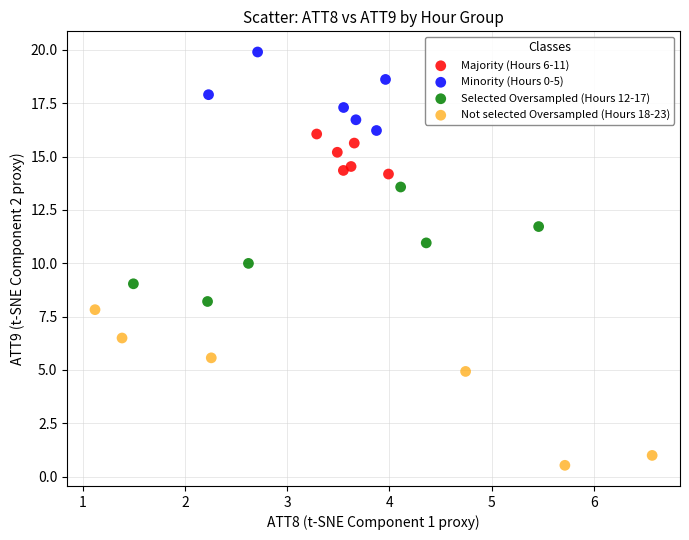

Which series has the widest spread of Y values?

Not selected Oversampled (Hours 18-23)